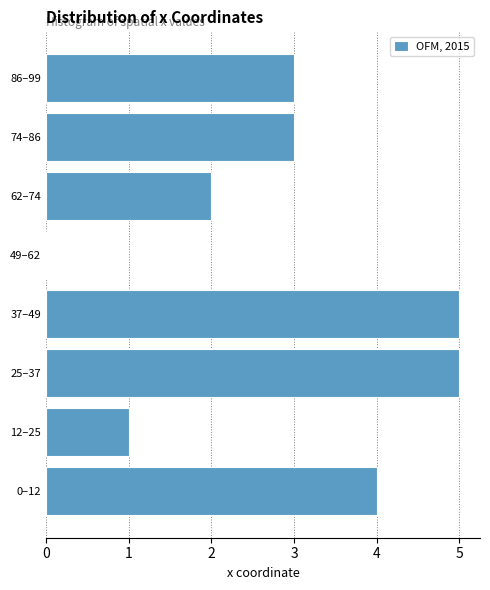

Reading bottom to top, transcribe all the data shown in this chart.

0–12=4	12–25=1	25–37=5	37–49=5	49–62=0	62–74=2	74–86=3	86–99=3